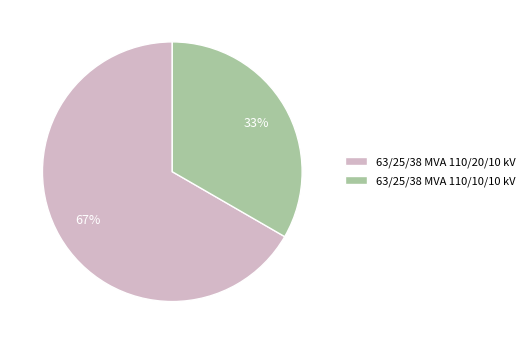

To the nearest percent, what portion does 63/25/38 MVA 110/20/10 kV represent?

67%